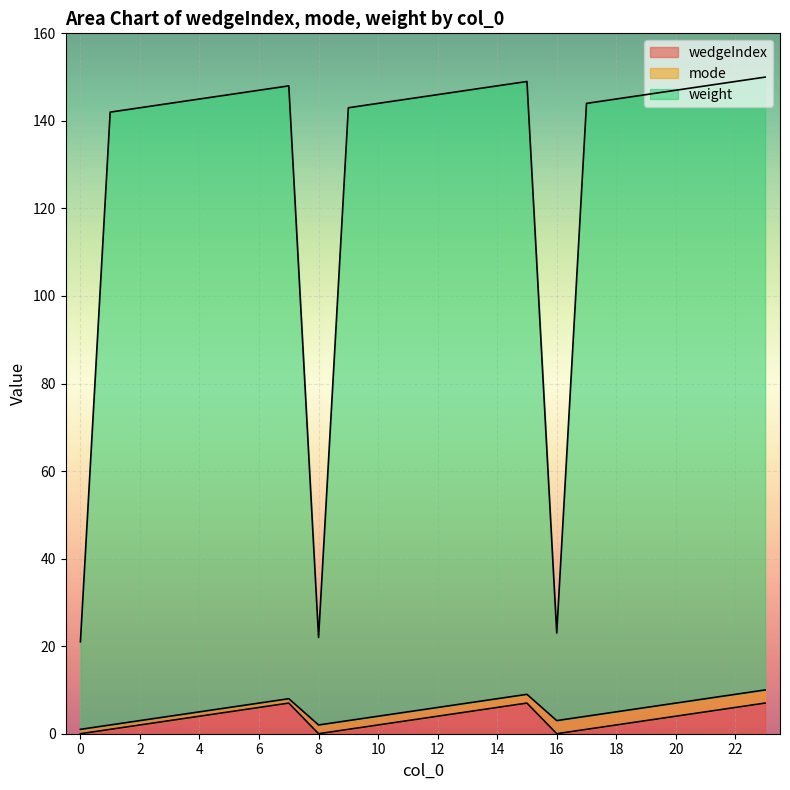

Where does the wedgeIndex series first go above 4?

5